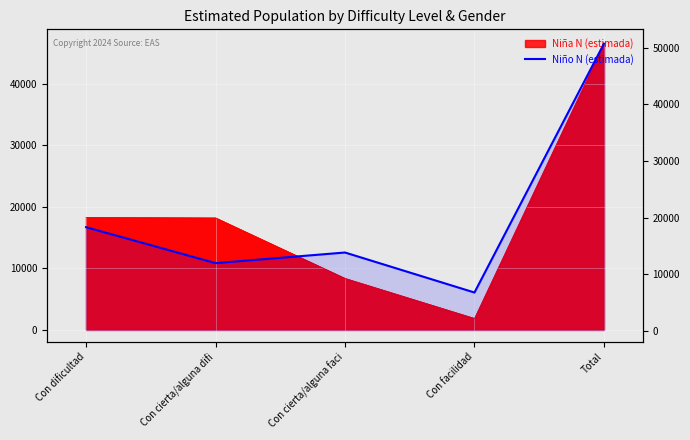

What position from the left is Con facilidad?

4